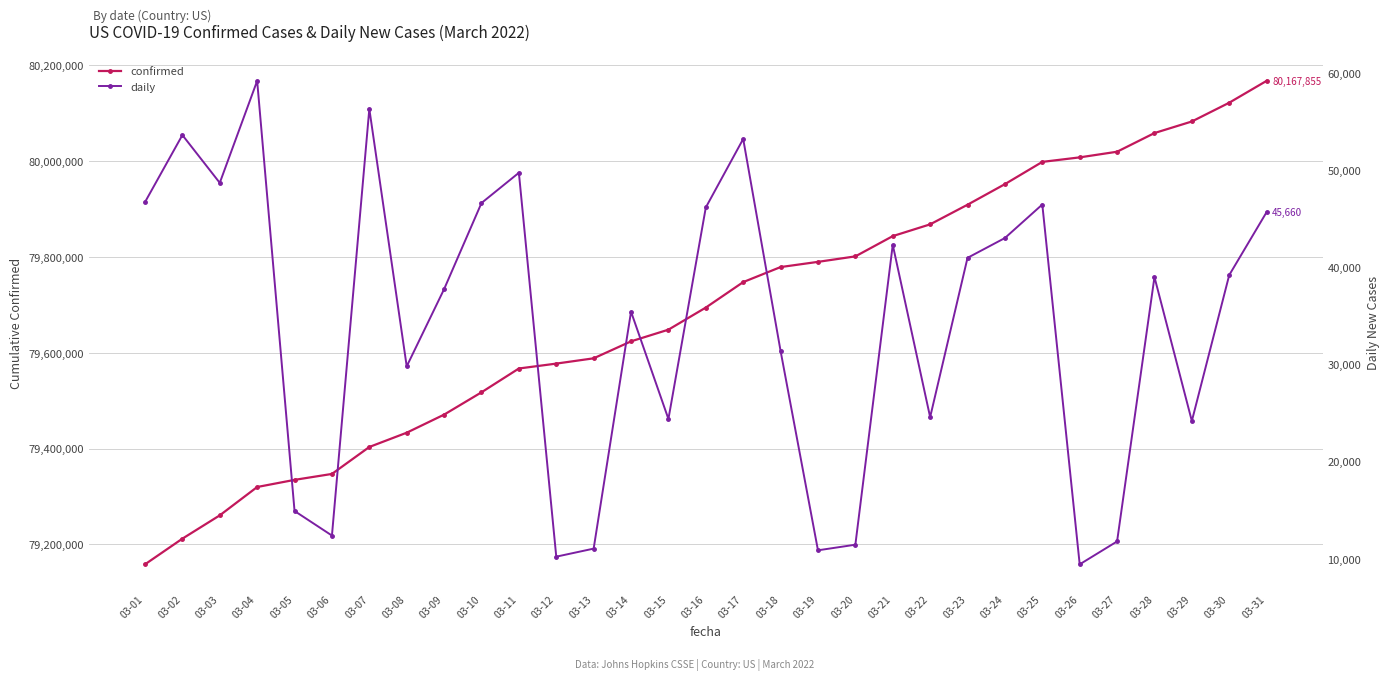

How many lines are shown in the chart?

2